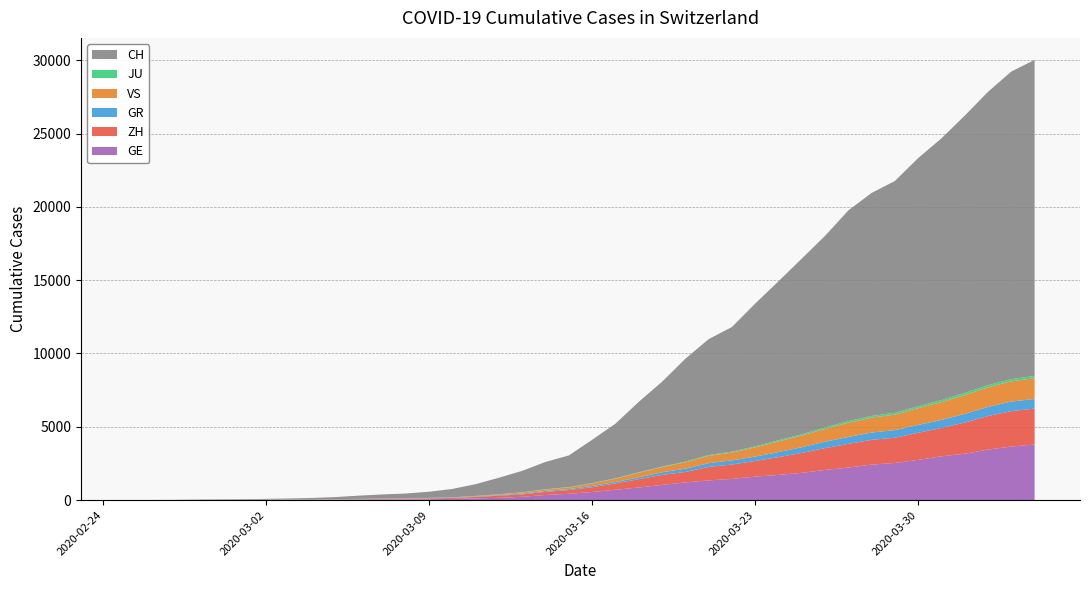

Reading left to right, list all the values displayed in this chart.

CH: 0	4	8	20	30	36	50	69	97	142	219	280	327	419	569	806	1124	1461	1866	2160	2954	3722	4801	5788	7014	7904	8498	9735	10838	11975	13064	14367	15207	15809	16928	17852	18915	20005	20978	21554
GE: 0	1	1	5	9	10	11	14	16	20	30	43	45	60	79	113	154	225	347	430	551	705	857	1035	1204	1342	1445	1600	1717	1856	2057	2215	2419	2530	2743	2984	3160	3445	3650	3788
ZH: 0	0	2	2	6	7	10	13	15	23	29	34	40	49	62	101	140	163	218	250	326	429	568	679	711	919	978	1067	1213	1357	1489	1616	1690	1722	1848	1936	2125	2289	2417	2450
GR: 0	2	2	6	6	6	9	9	12	14	16	17	18	18	22	31	43	53	56	71	84	101	128	182	226	258	284	300	343	393	433	474	495	519	535	547	592	622	649	657
VS: 0	0	0	1	1	2	3	3	4	5	6	7	12	17	22	30	53	76	98	115	172	225	312	349	436	498	535	628	728	793	874	968	1017	1055	1144	1211	1282	1334	1385	1418
JU: 0	0	1	1	1	1	1	2	2	4	4	5	5	7	7	7	12	17	18	19	25	29	32	36	44	54	61	69	82	92	100	114	119	127	128	140	145	149	149	154